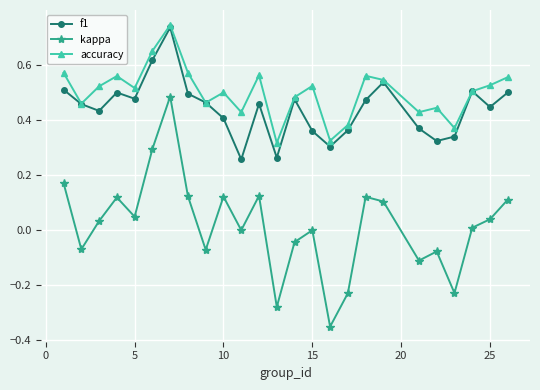

Which series has the largest range (max minus min)?

kappa